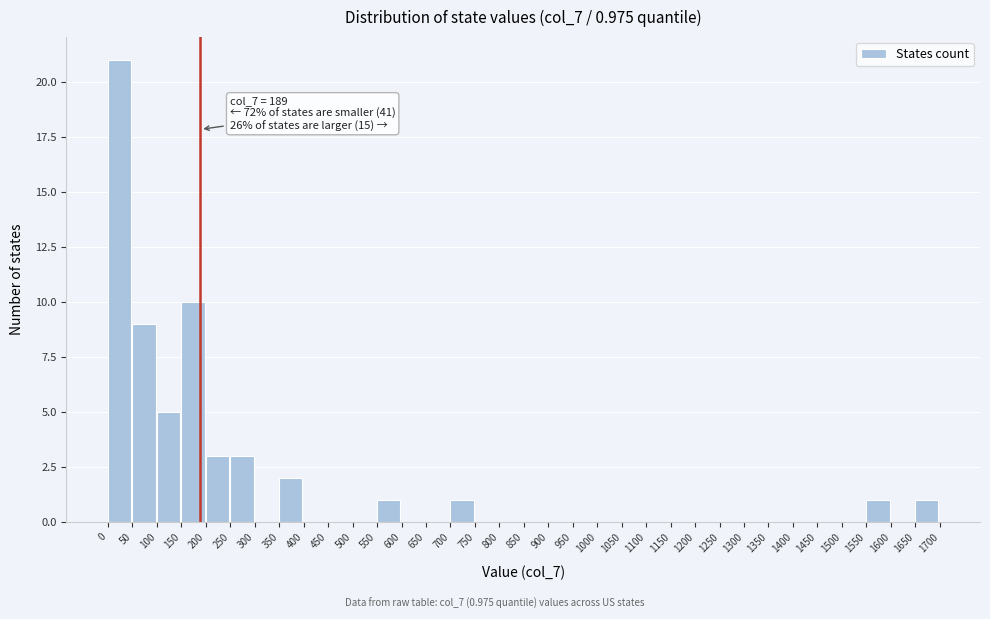

Which range on the x-axis has the tallest bar?

0 to 50